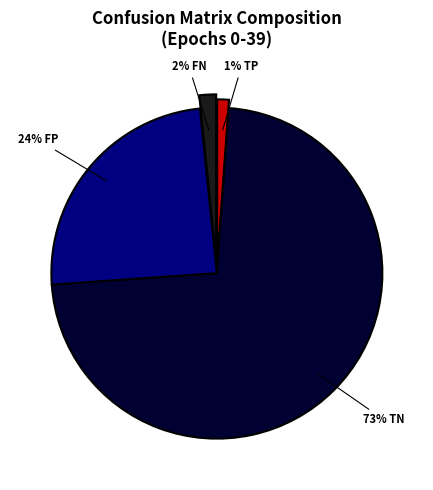

Is there a majority slice in this chart?

Yes